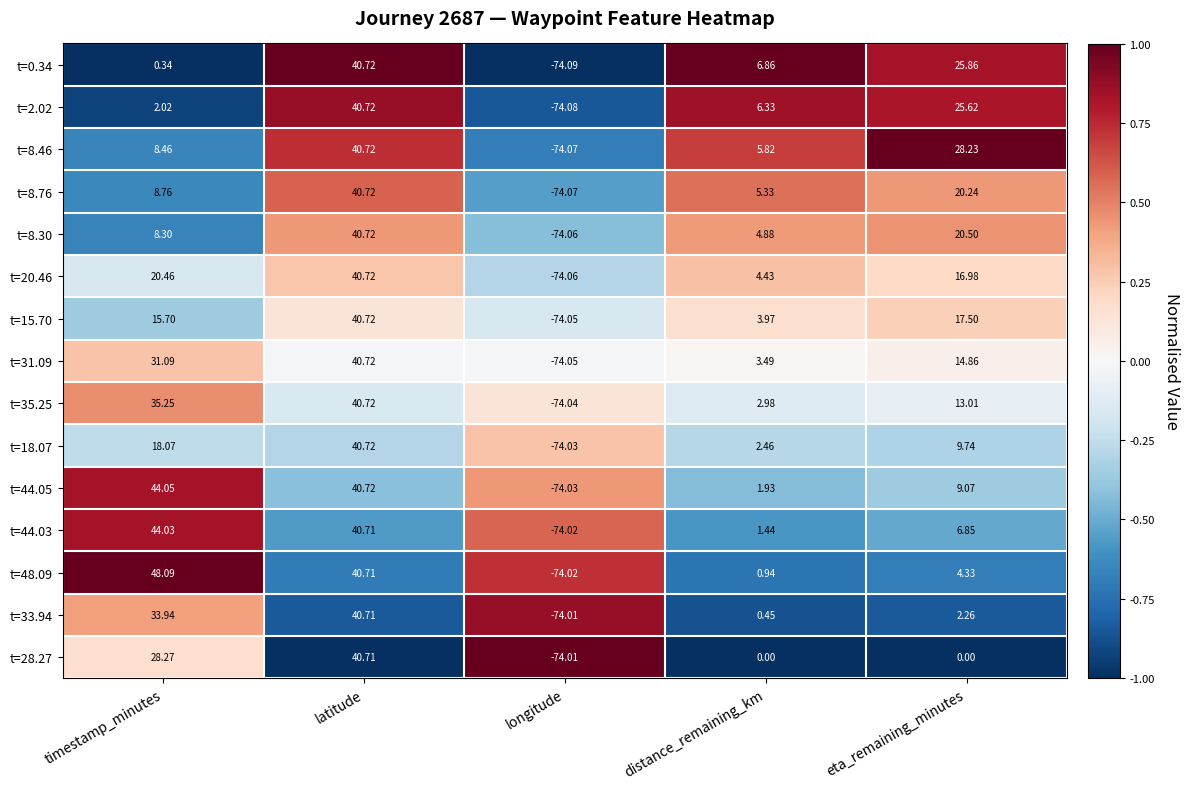

Is the value of t=33.94 at latitude greater than the value of t=8.30 at timestamp_minutes?

Yes